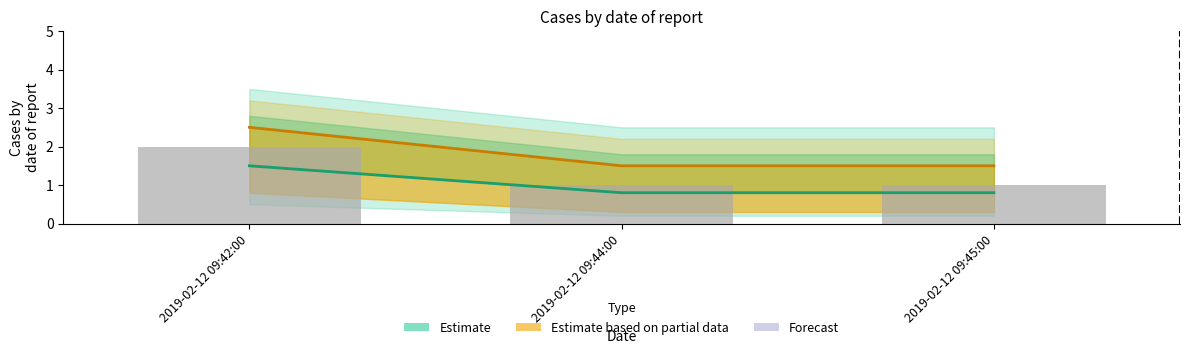

How many data points does each series have?

3